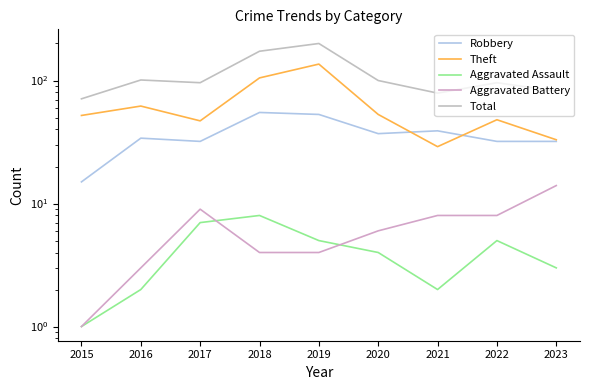

The Robbery series shows 19 at 2017. True or false?

False